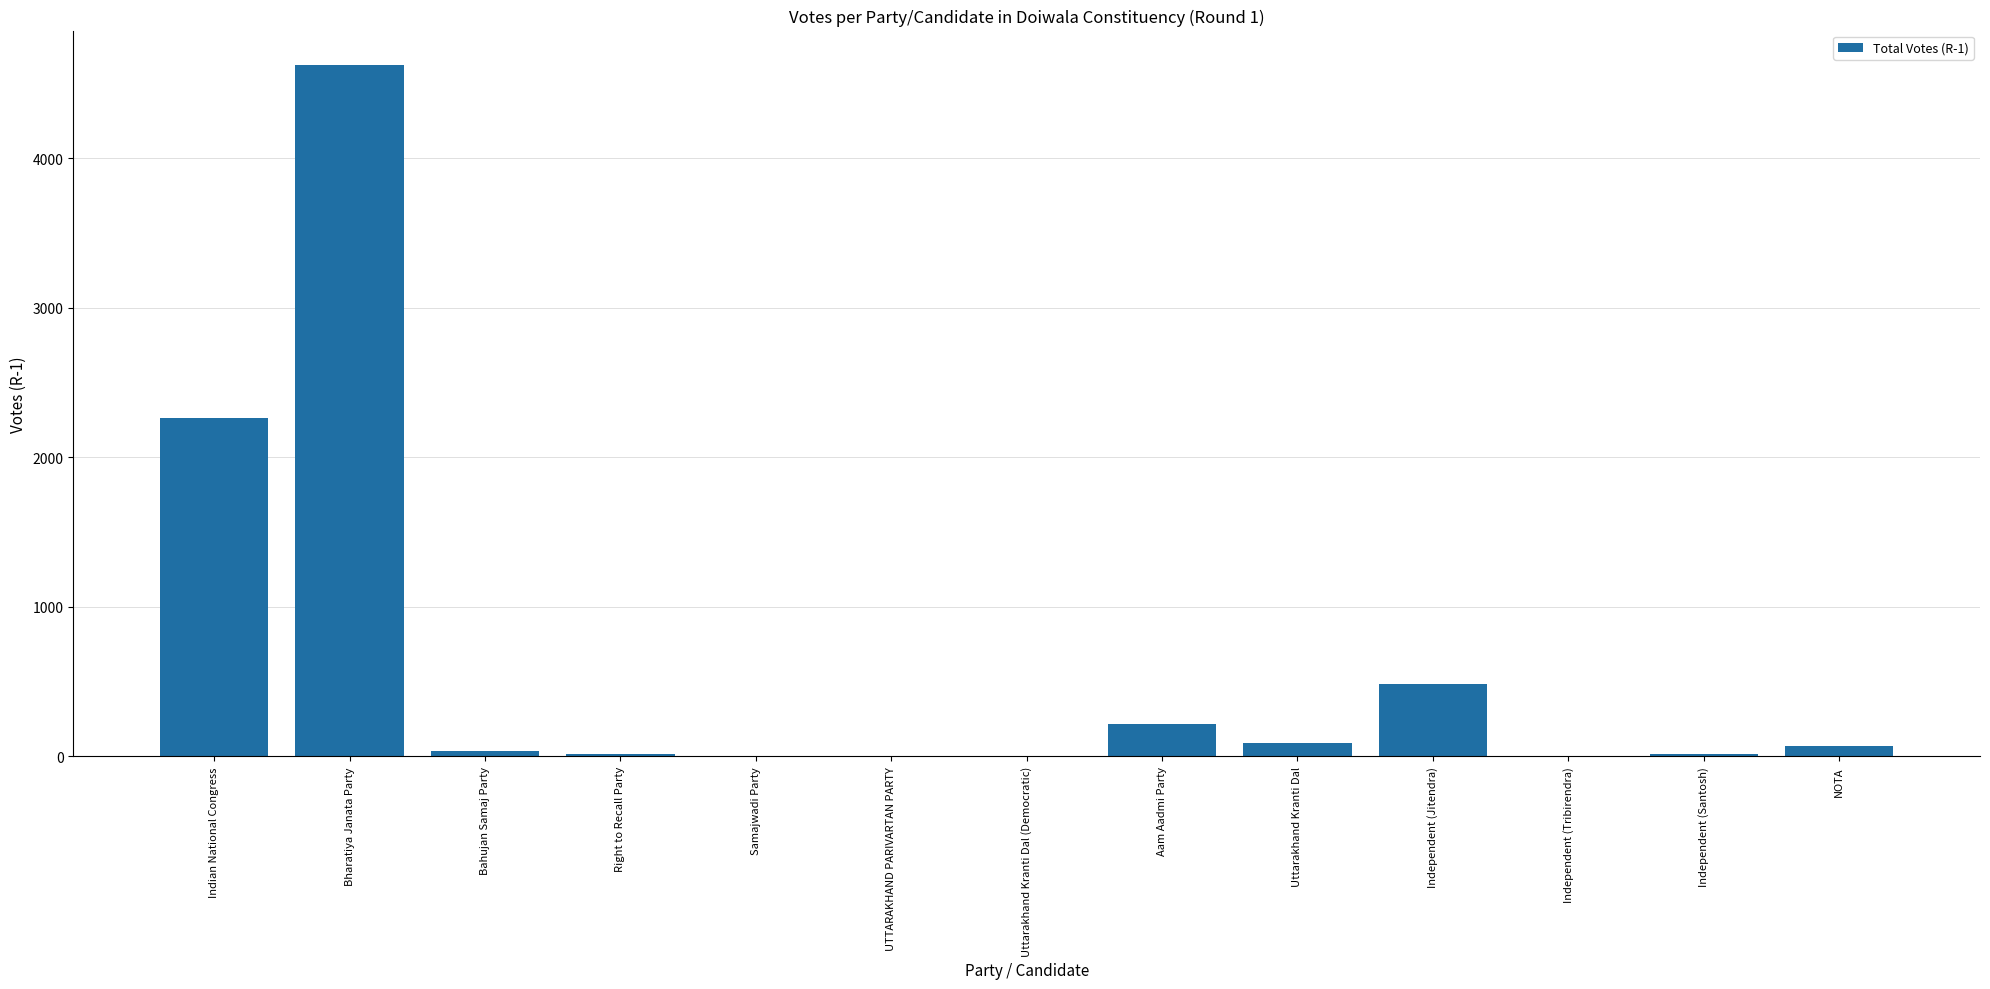

What is the maximum value shown in the chart?

4624